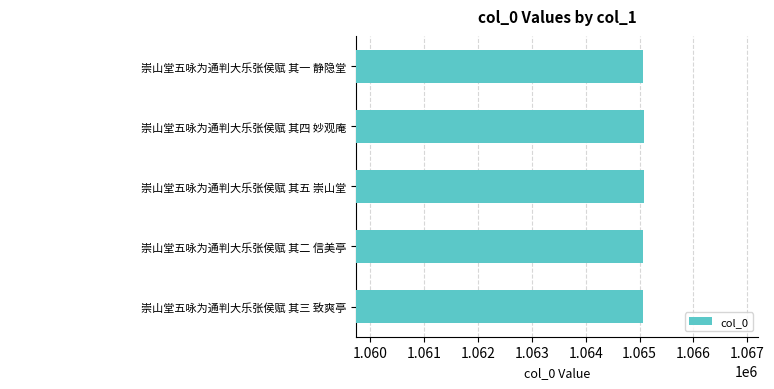

Is it true that the value at 崇山堂五咏为通判大乐张侯赋 其三 致爽亭 is 1395592?

False